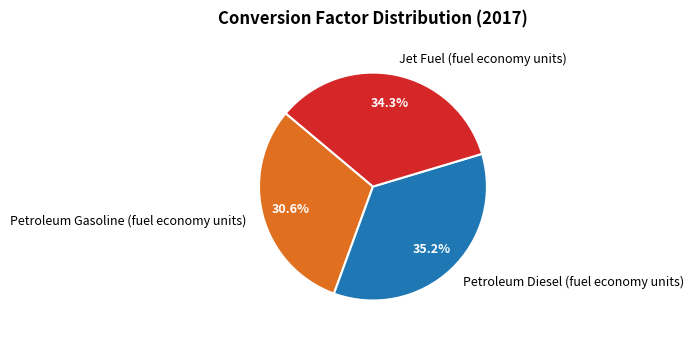

How many slices are in this pie chart?

3